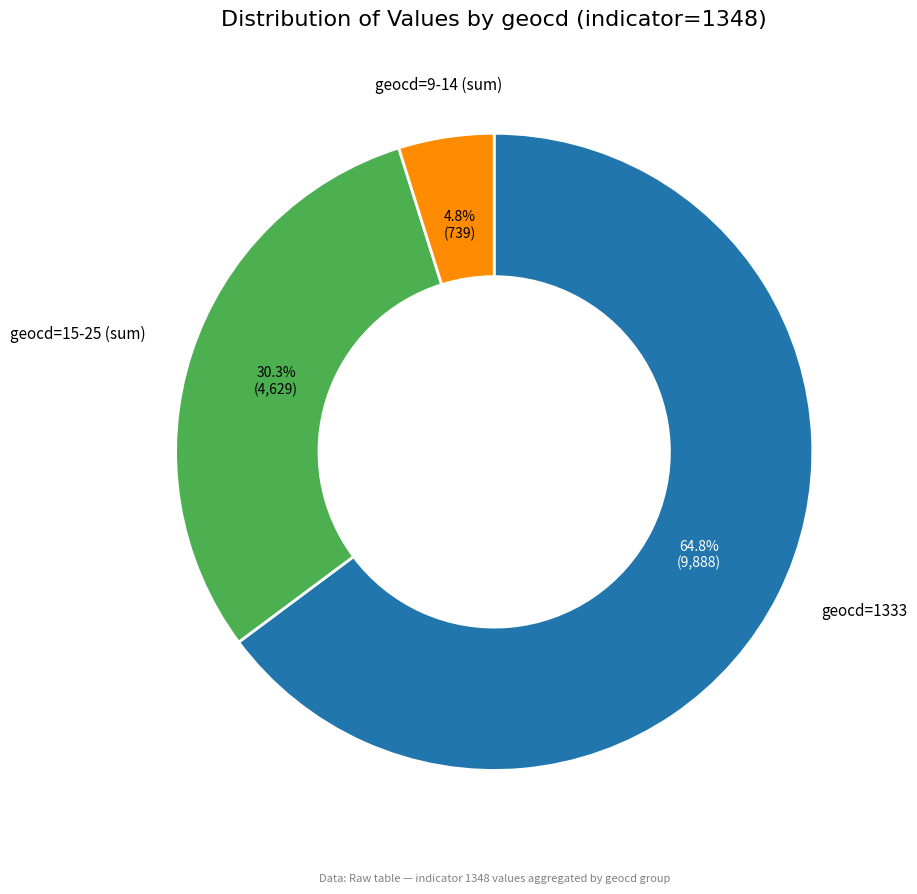

Which has a higher value, geocd=15-25 (sum) or geocd=1333?

geocd=1333